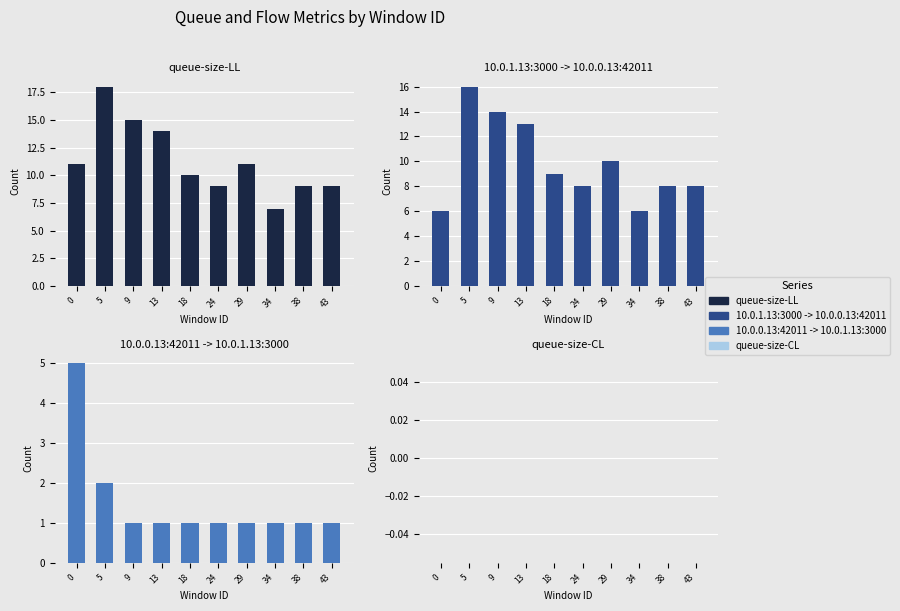

List the series in order of their peak value, highest first.

queue-size-LL, 10.0.1.13:3000 -> 10.0.0.13:42011, 10.0.0.13:42011 -> 10.0.1.13:3000, queue-size-CL